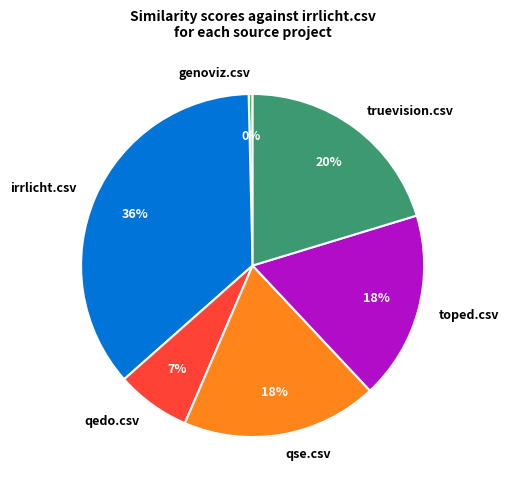

How many slices are in this pie chart?

6